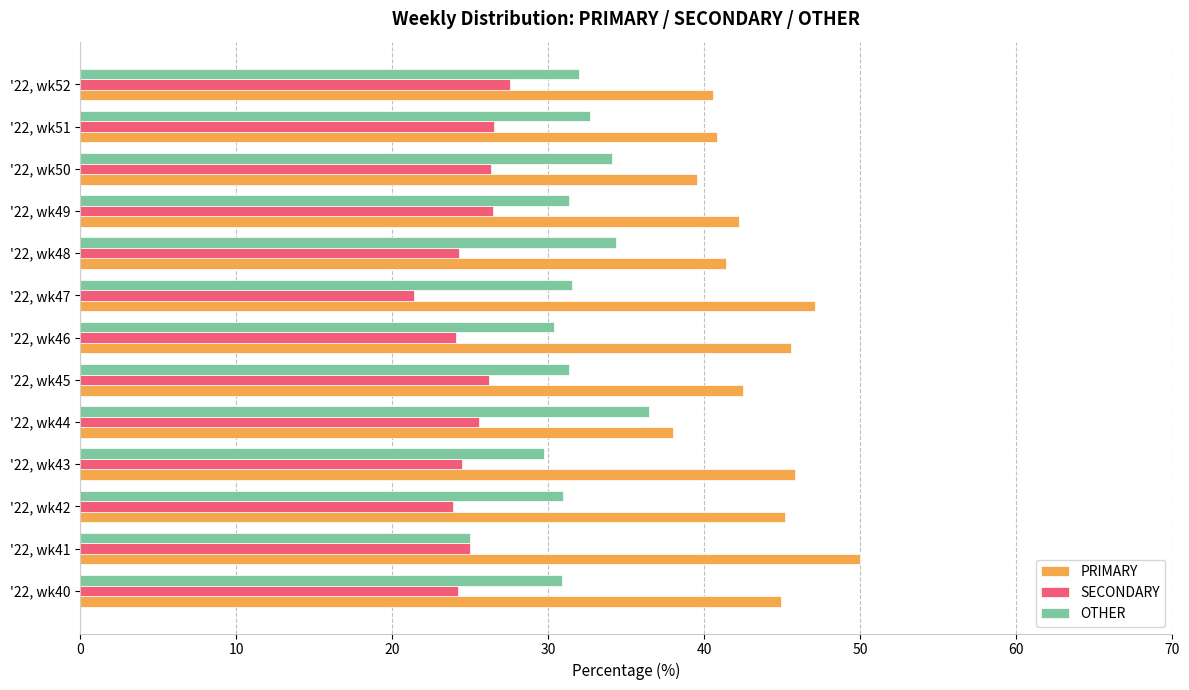

The SECONDARY series shows 24.5 at '22, wk43. True or false?

True